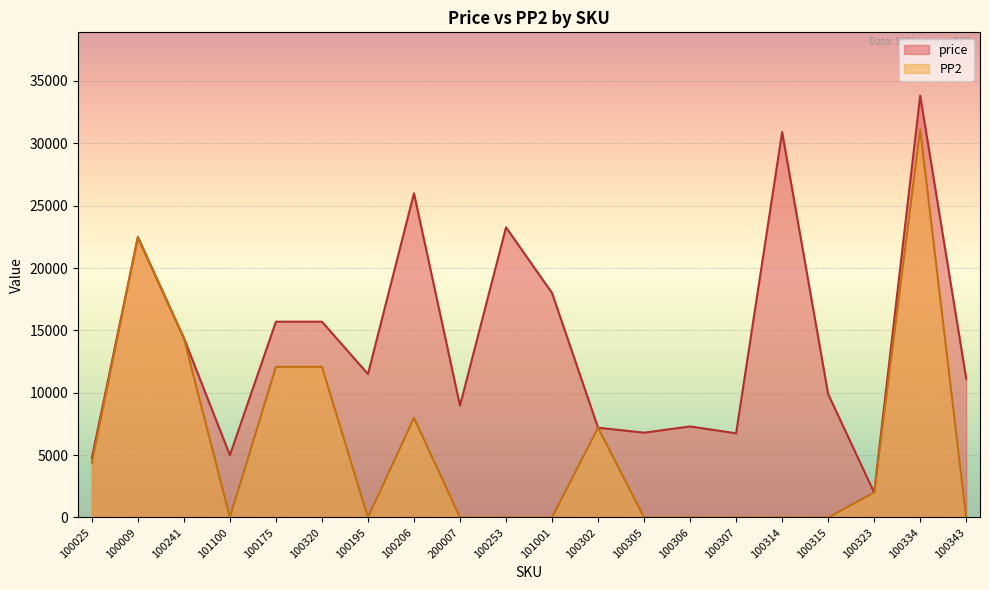

Which category has the lowest value in the PP2 series?

101100